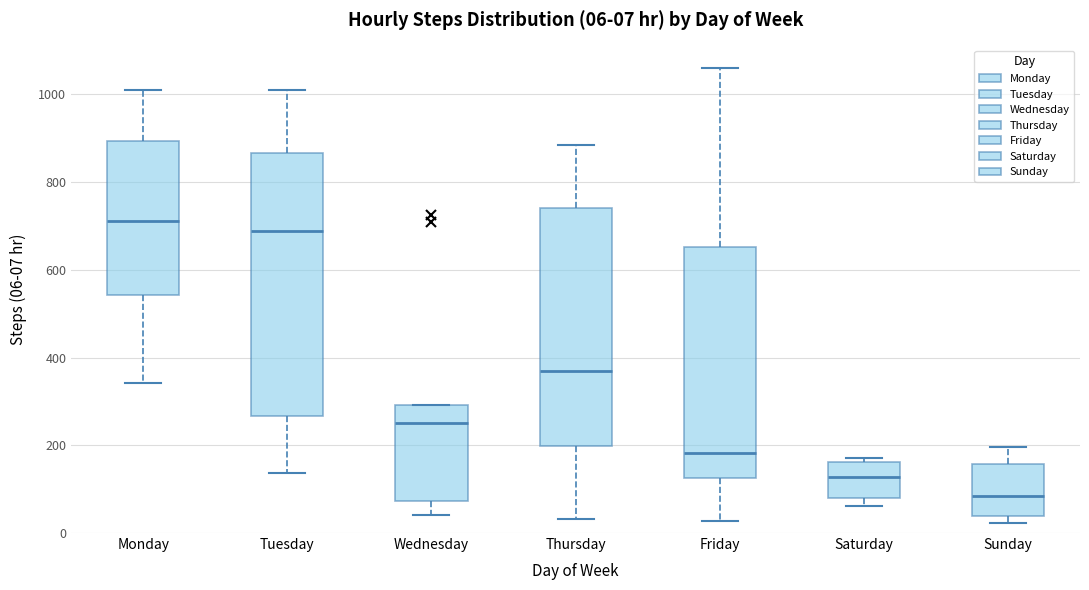

Comparing the boxes themselves (not the whiskers), which one is the tallest?

Tuesday